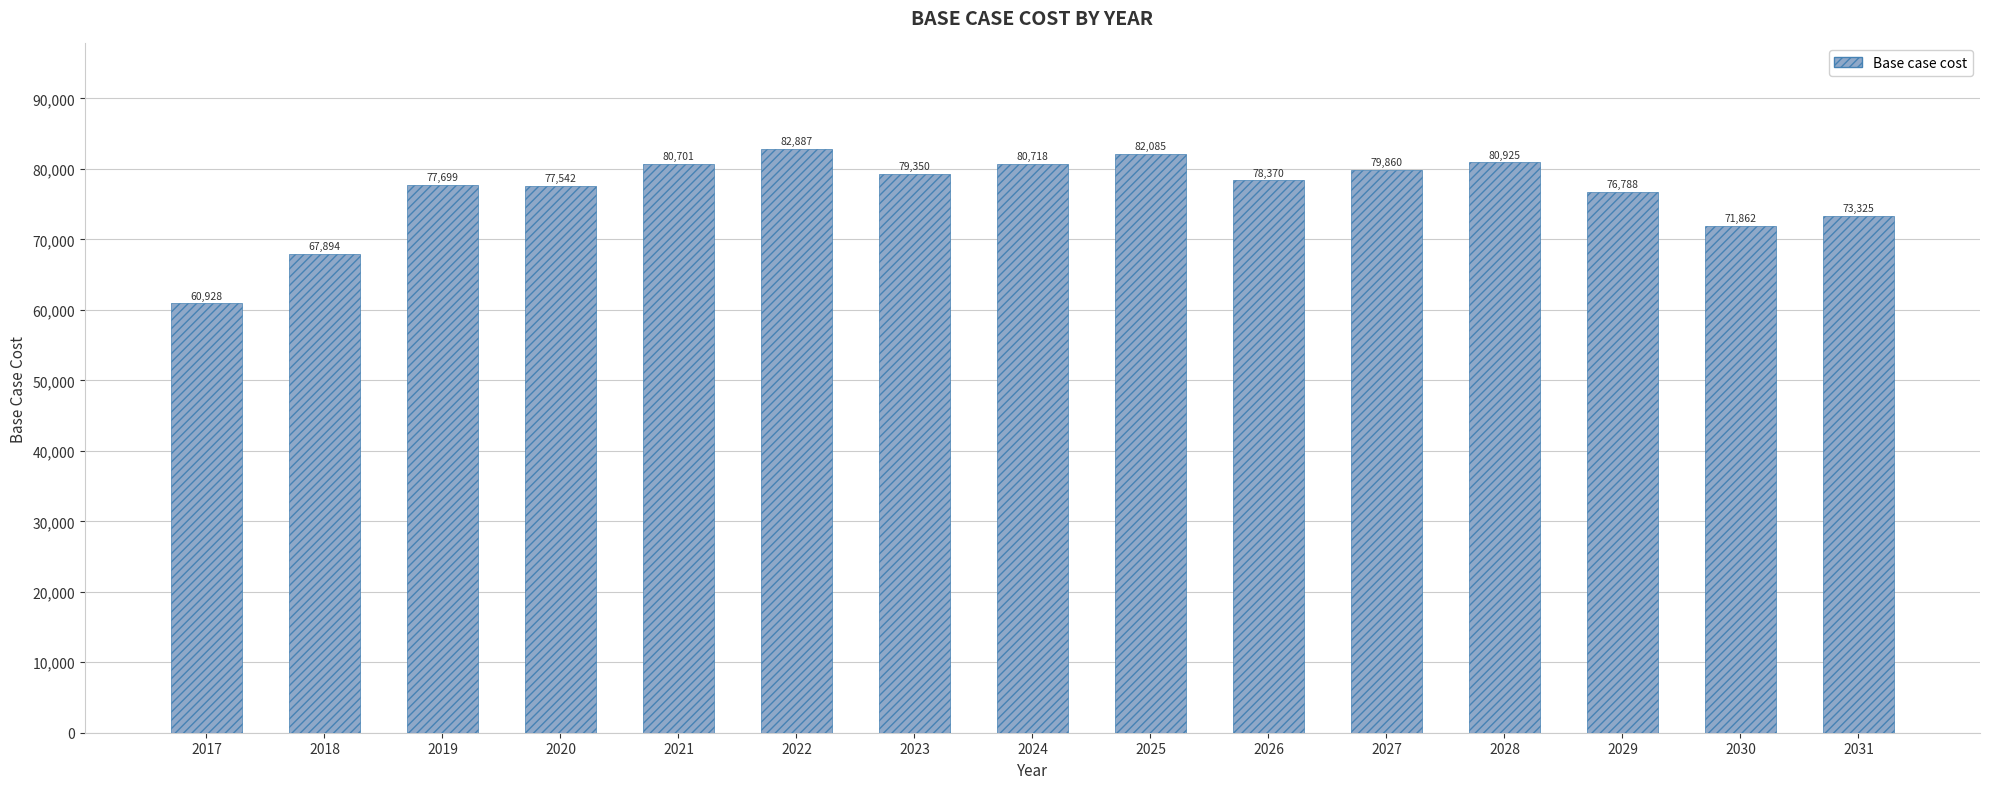

What is the value of the 12th bar from the left?

80924.7